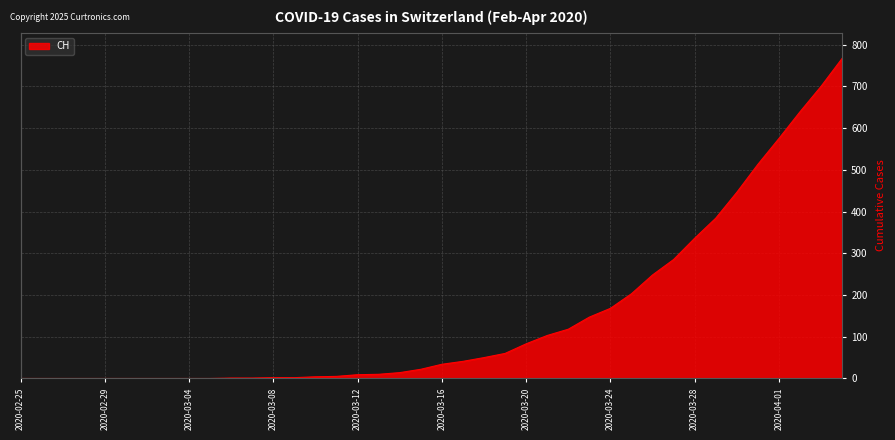

What is the difference between the maximum and minimum values?

767